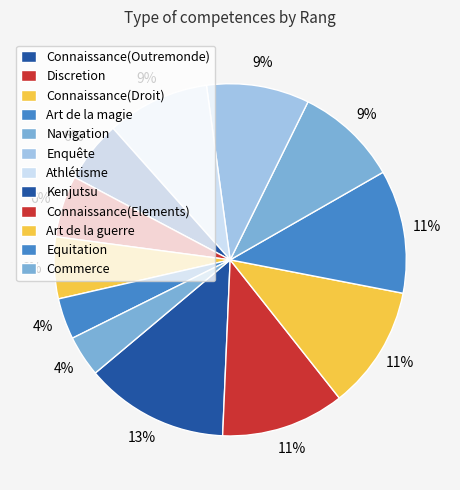

Does any single category account for the majority?

No